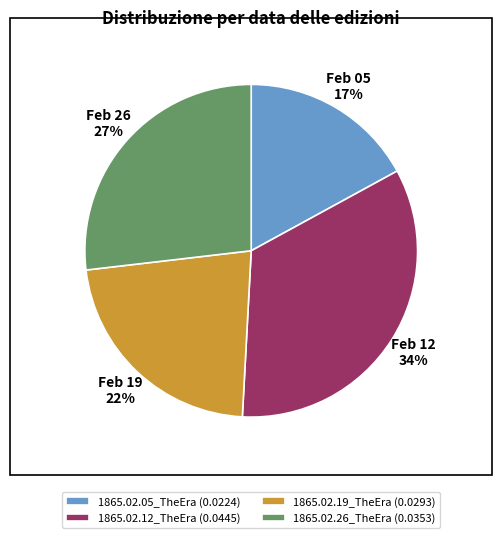

Is the sum of 1865.02.19_TheEra and 1865.02.12_TheEra greater than half?

Yes